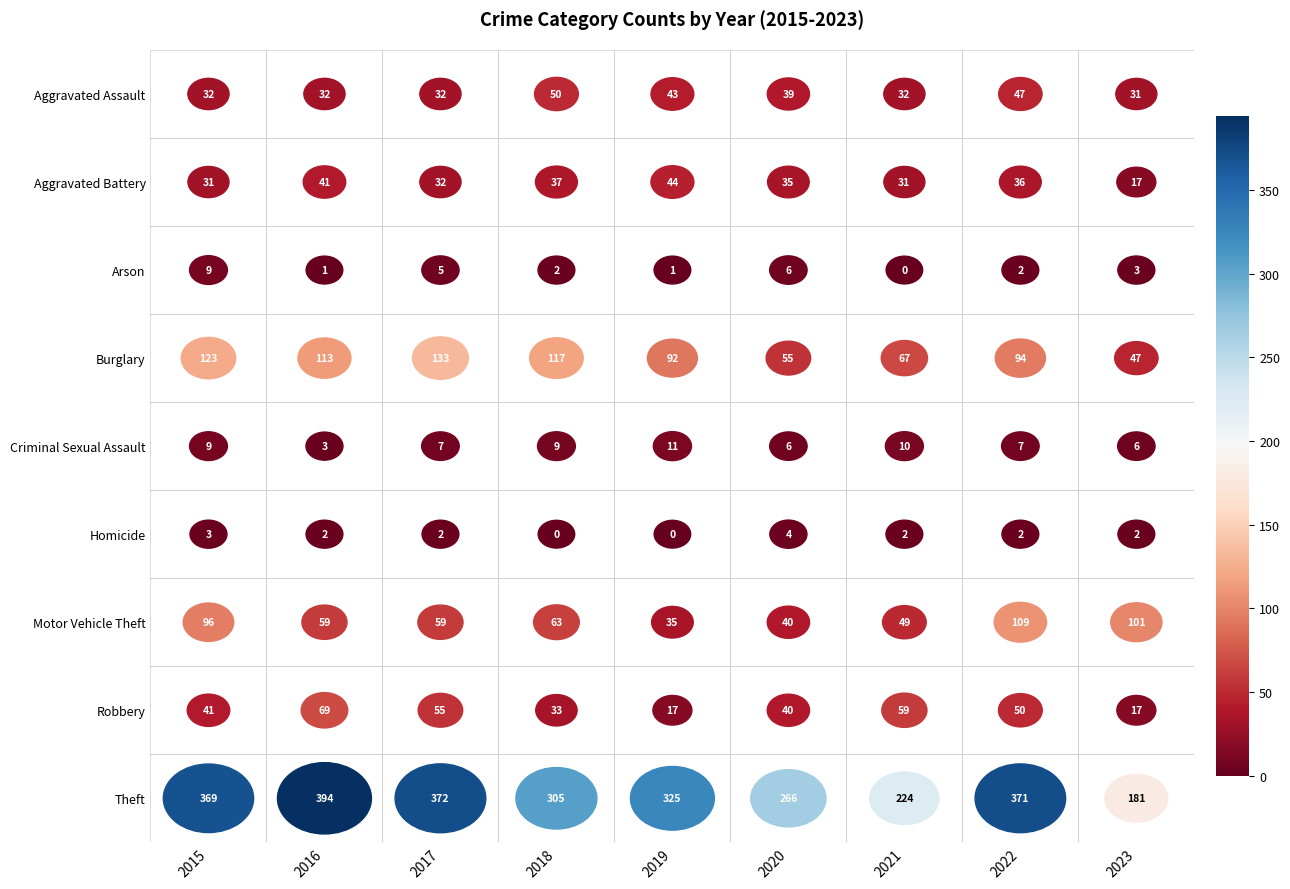

At which label does Motor Vehicle Theft reach its peak?

2022